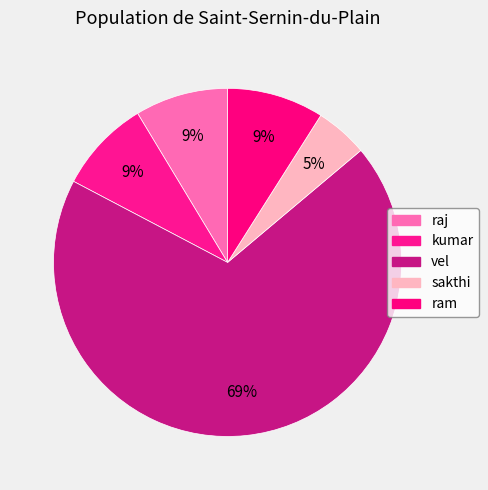

To the nearest percent, what is the difference between the vel and sakthi slice percentages?

64%